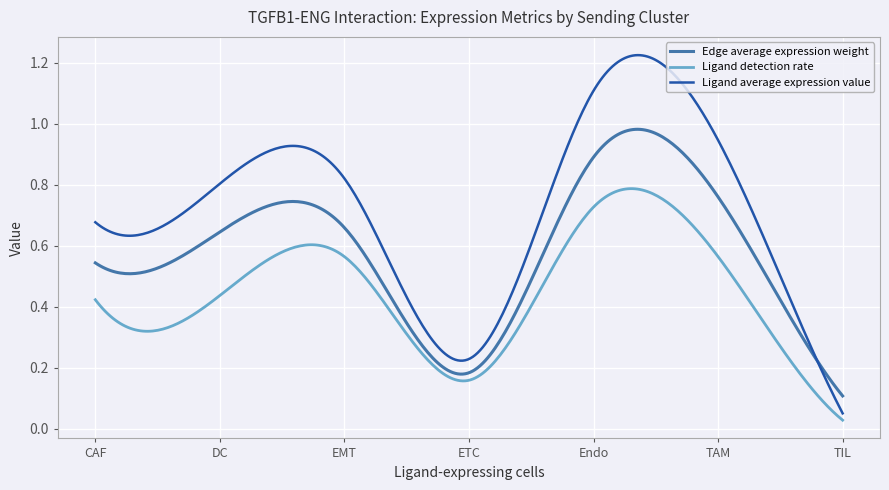

Which series has the largest total across all categories?

Ligand average expression value